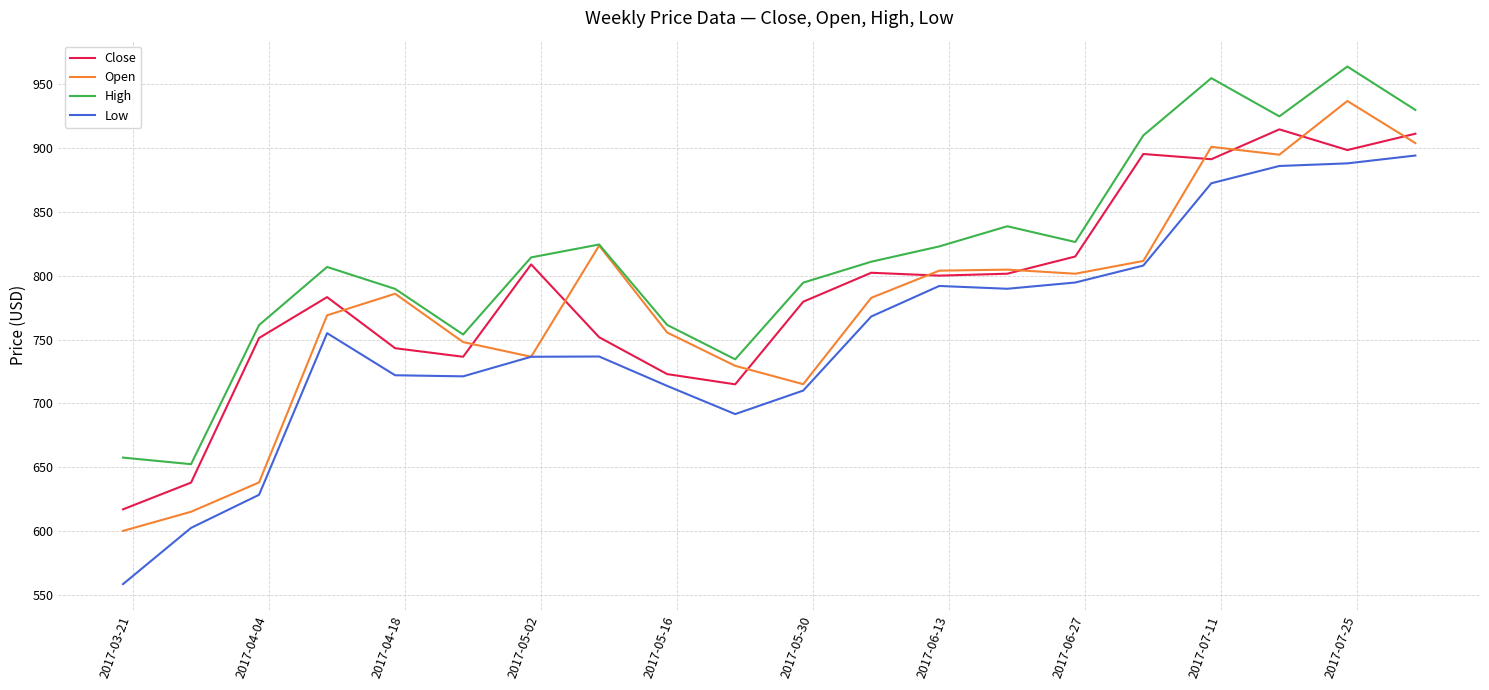

What is the lowest value of the Low series?

558.3